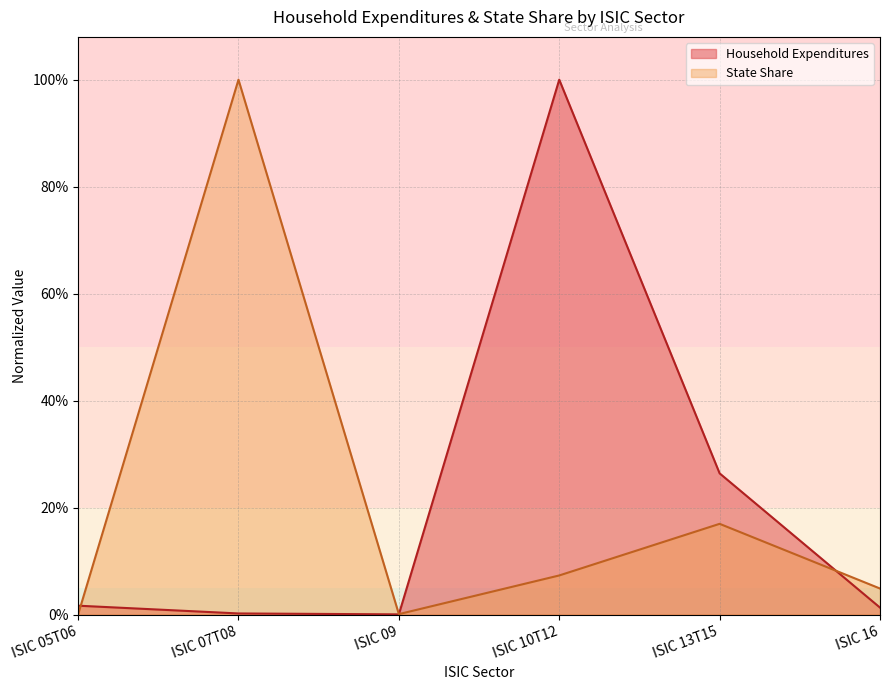

Reading right to left, list all the values displayed in this chart.

Household Expenditures: ISIC 16=0.0	ISIC 13T15=0.3	ISIC 10T12=1.0	ISIC 09=0.0	ISIC 07T08=0.0	ISIC 05T06=0.0
State Share: ISIC 16=0.0	ISIC 13T15=0.2	ISIC 10T12=0.1	ISIC 09=0.0	ISIC 07T08=1.0	ISIC 05T06=0.0